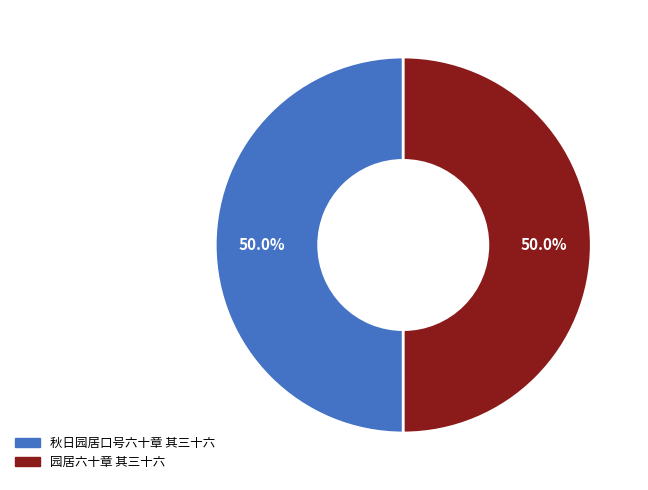

Count the number of slices in the pie.

2